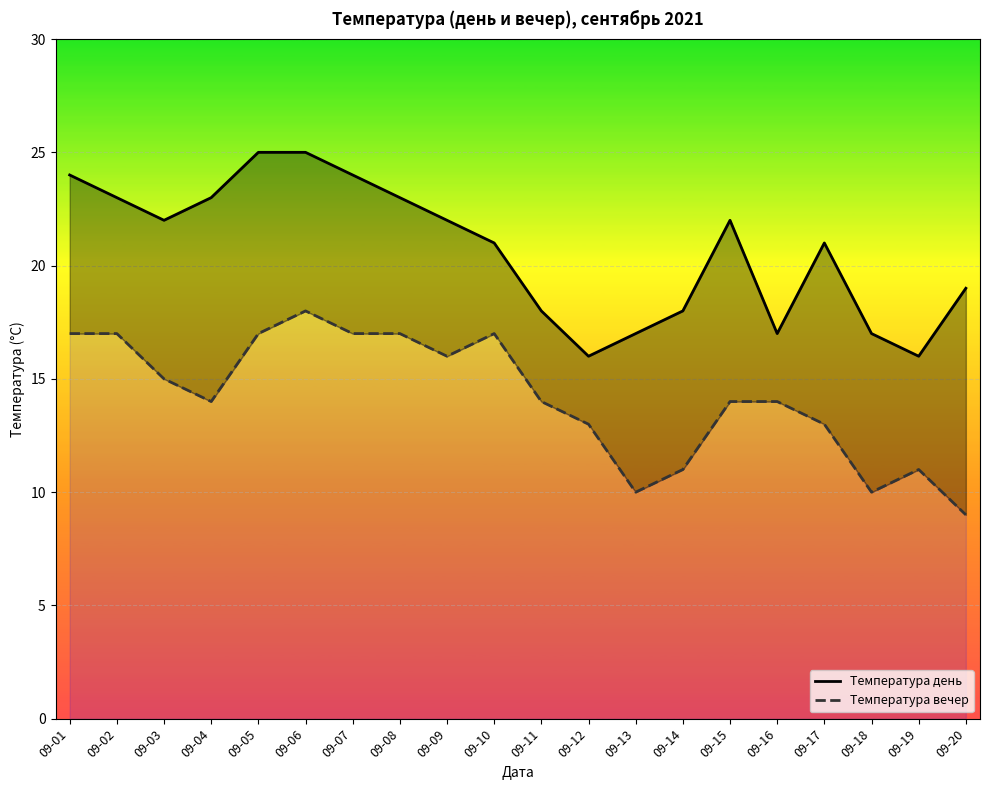

What is the lowest value of the Температура вечер series?

9